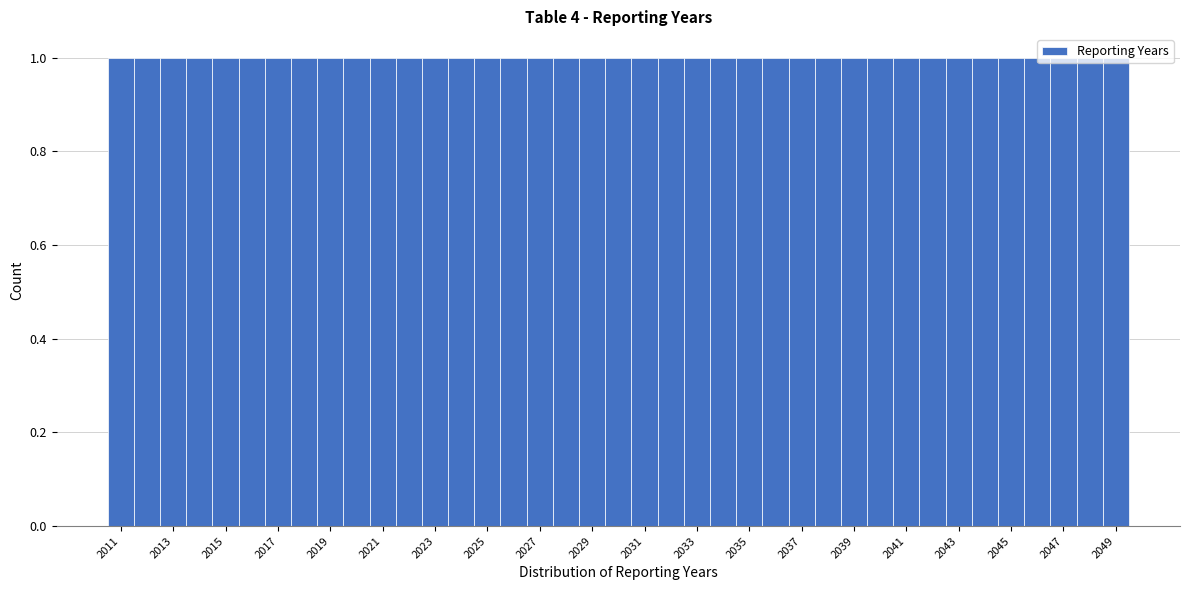

Reading left to right, list every bar in this chart as the range it spans on the x-axis followed by its height. Neither the bar edges nor the heights are printed on the chart, so give them approximately, as read against the axes.

2010.5 to 2011.5: 1
2011.5 to 2012.5: 1
2012.5 to 2013.5: 1
2013.5 to 2014.5: 1
2014.5 to 2015.5: 1
2015.5 to 2016.5: 1
2016.5 to 2017.5: 1
2017.5 to 2018.5: 1
2018.5 to 2019.5: 1
2019.5 to 2020.5: 1
2020.5 to 2021.5: 1
2021.5 to 2022.5: 1
2022.5 to 2023.5: 1
2023.5 to 2024.5: 1
2024.5 to 2025.5: 1
2025.5 to 2026.5: 1
2026.5 to 2027.5: 1
2027.5 to 2028.5: 1
2028.5 to 2029.5: 1
2029.5 to 2030.5: 1
2030.5 to 2031.5: 1
2031.5 to 2032.5: 1
2032.5 to 2033.5: 1
2033.5 to 2034.5: 1
2034.5 to 2035.5: 1
2035.5 to 2036.5: 1
2036.5 to 2037.5: 1
2037.5 to 2038.5: 1
2038.5 to 2039.5: 1
2039.5 to 2040.5: 1
2040.5 to 2041.5: 1
2041.5 to 2042.5: 1
2042.5 to 2043.5: 1
2043.5 to 2044.5: 1
2044.5 to 2045.5: 1
2045.5 to 2046.5: 1
2046.5 to 2047.5: 1
2047.5 to 2048.5: 1
2048.5 to 2049.5: 1